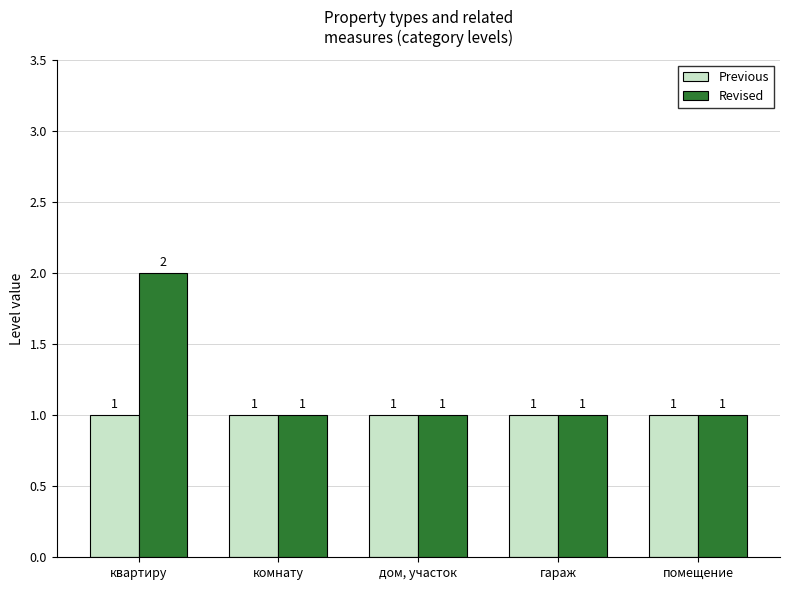

What is the average value of the Revised series?

1